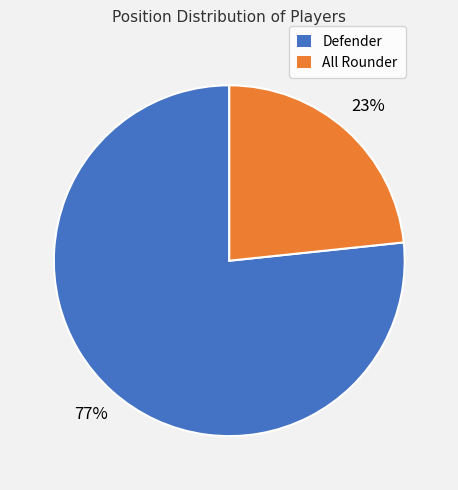

Combined, do All Rounder and Defender account for over 50%?

Yes